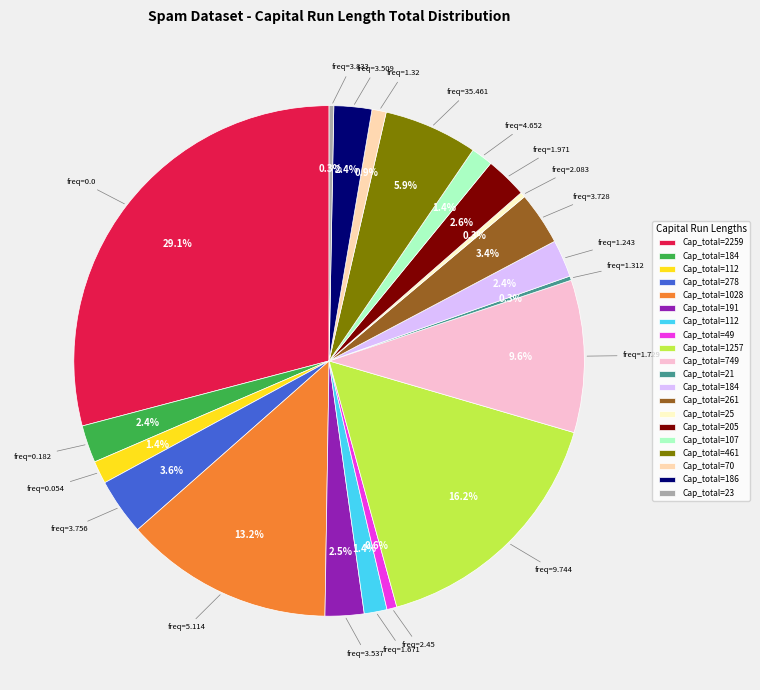

Is there any slice that represents more than half of the pie?

No